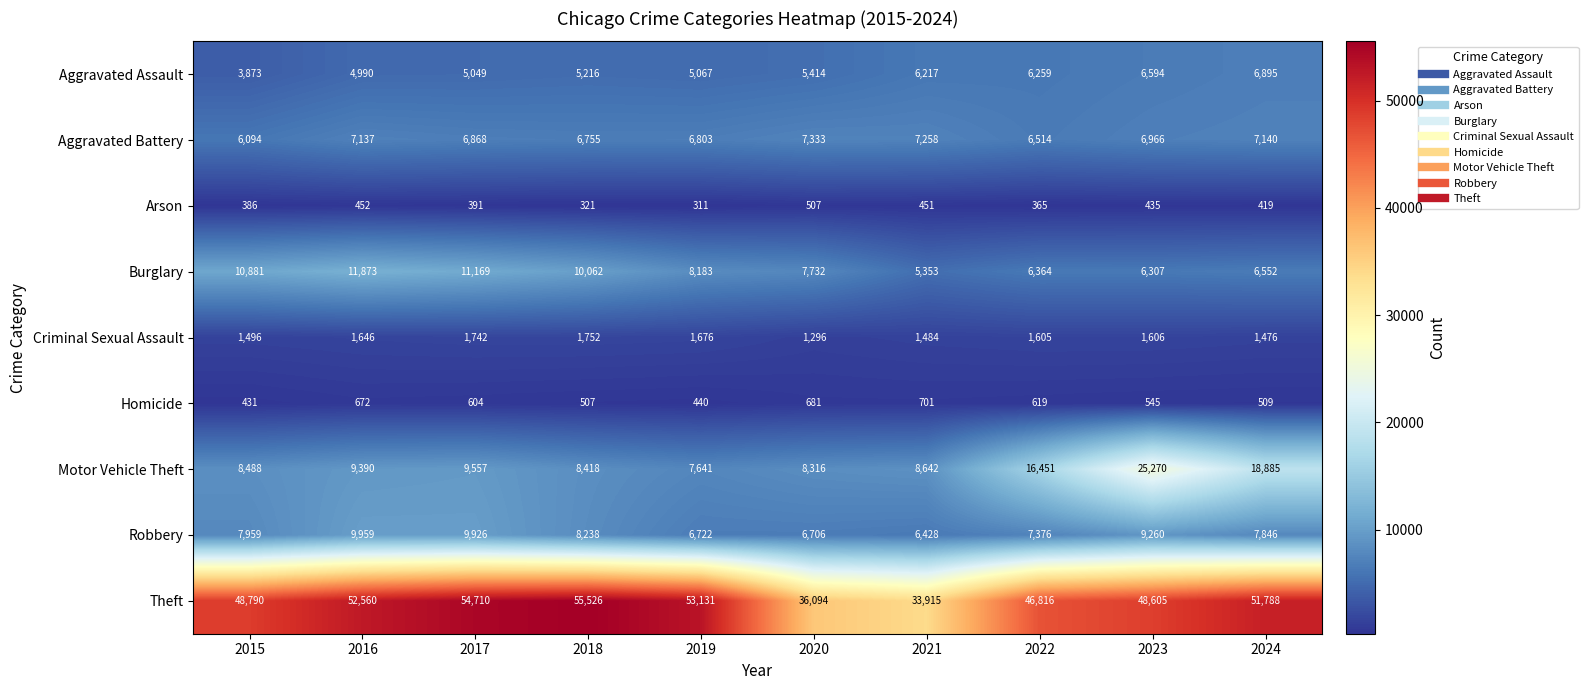

At which label is Burglary closest to 8613?

2019